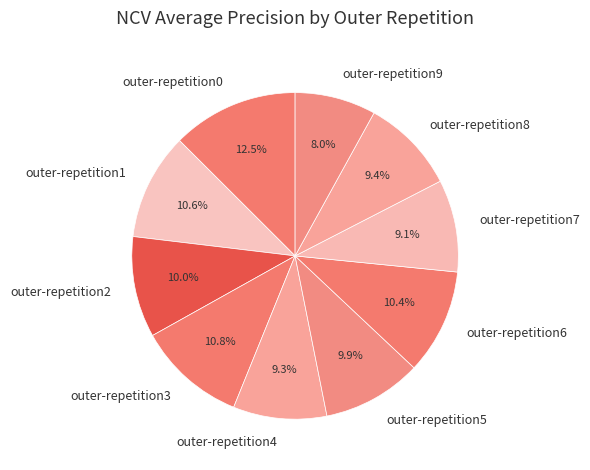

Is it true that outer-repetition1 is 22% of the pie?

False